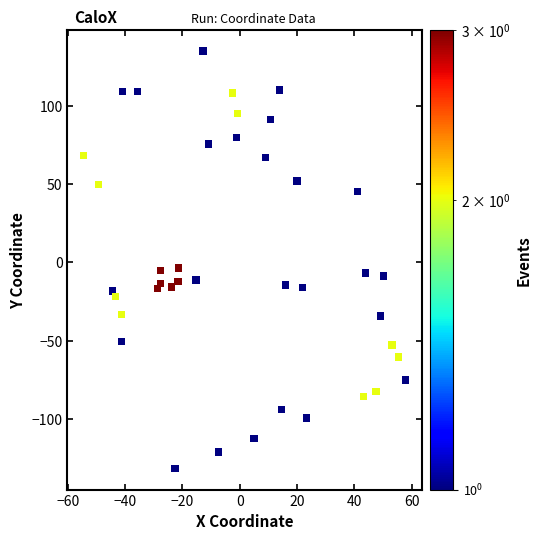

What is the range of Y values (max minus min)?

266.9